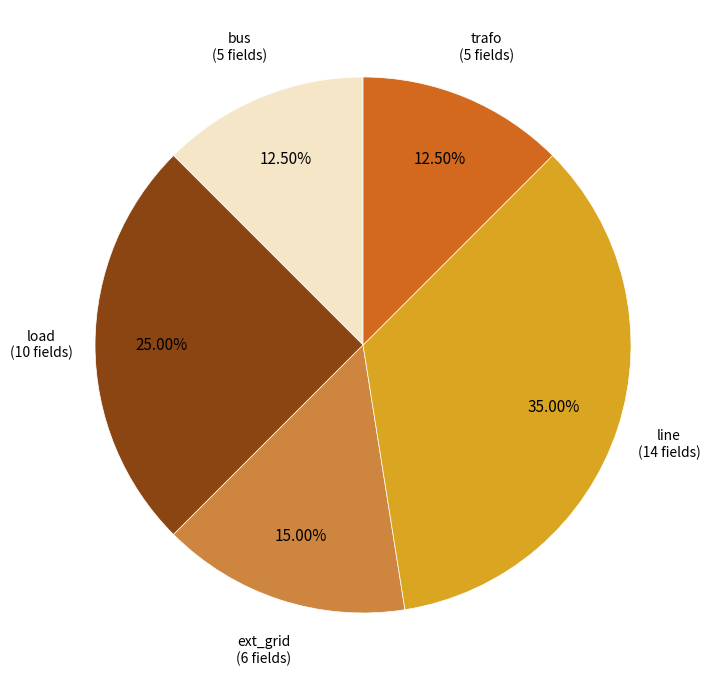

Does any single category account for the majority?

No